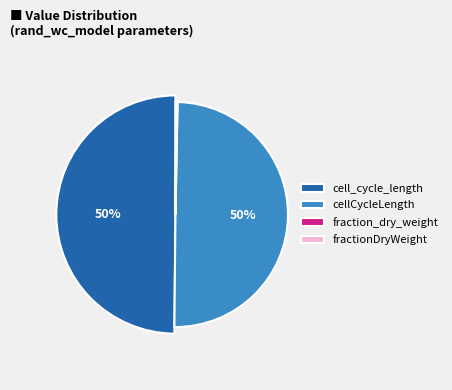

Which slice is the smallest?

fraction_dry_weight